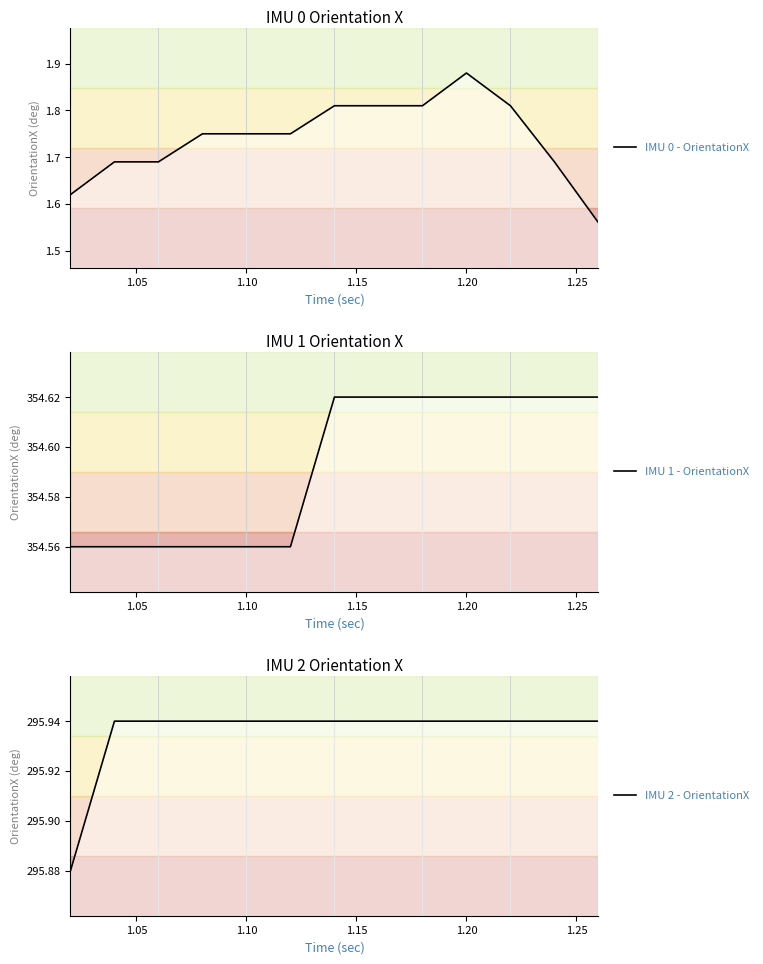

Which has a higher value, 1.05 or 1.15?

1.15